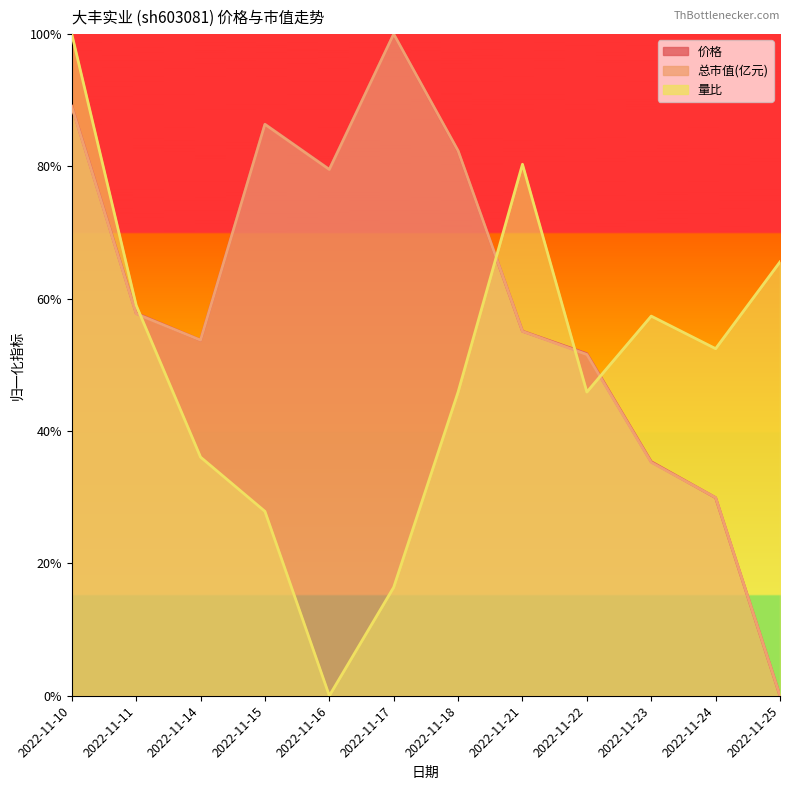

The value of 总市值(亿元) at 2022-11-22 is 0.5. True or false?

True